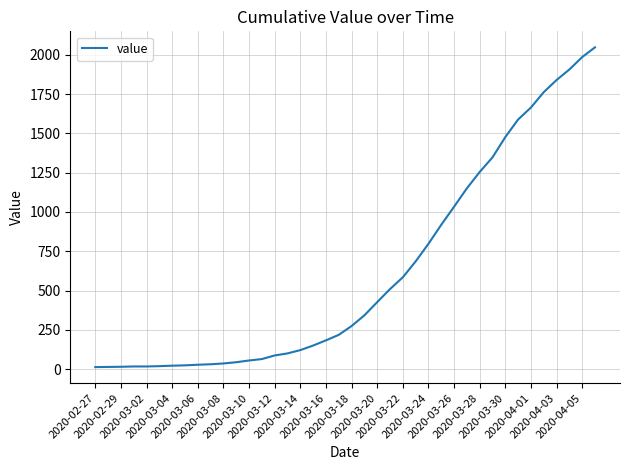

What is the maximum value shown in the chart?

2047